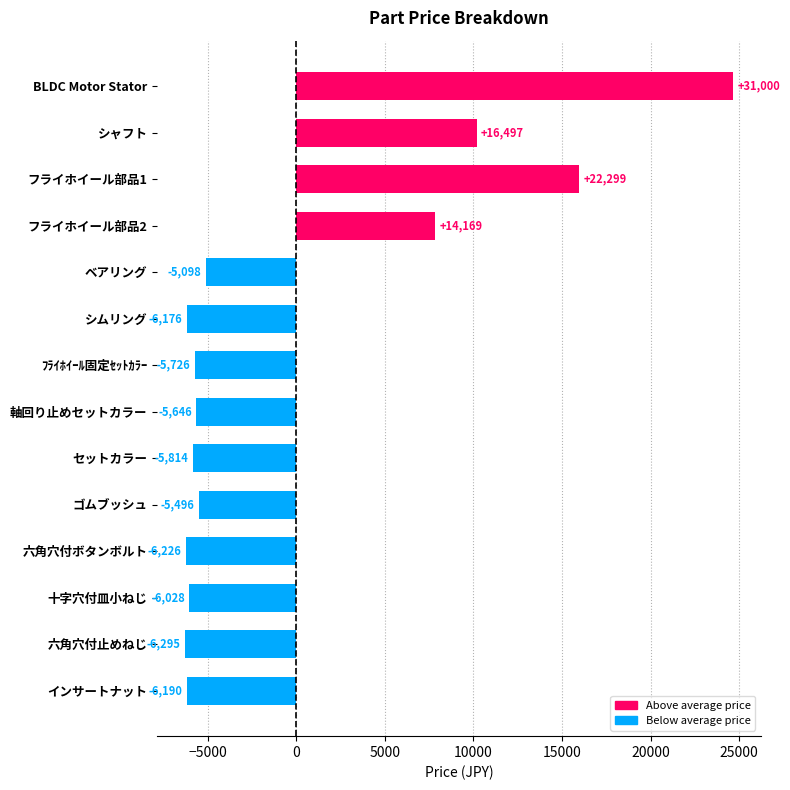

True or false: the data shows -10642.7 at インサートナット.

False